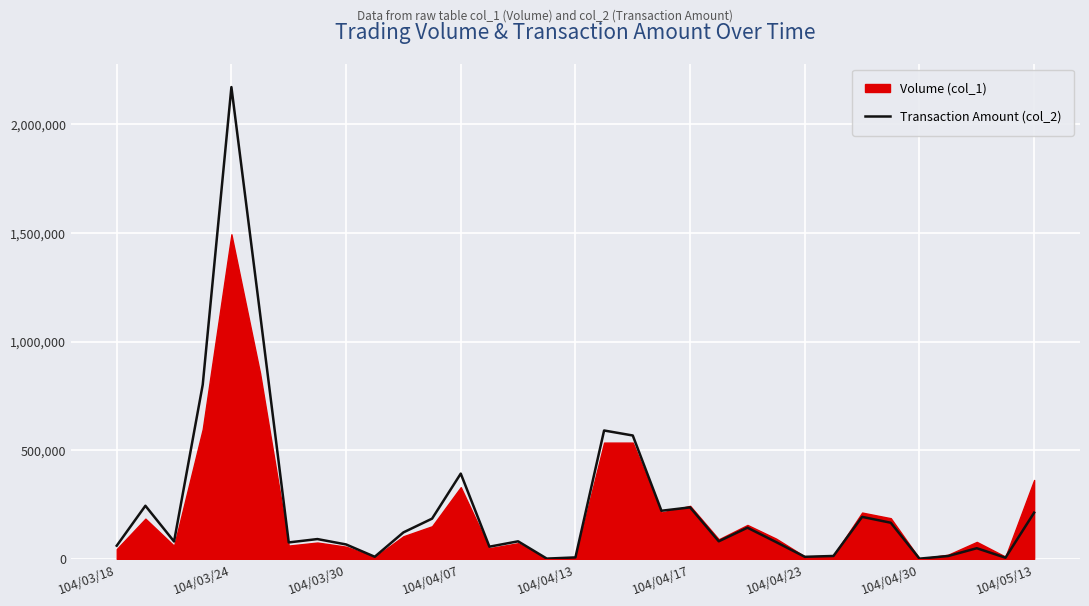

Approximately how many times larger is the value at 104/04/23 compared to 15?

69.9